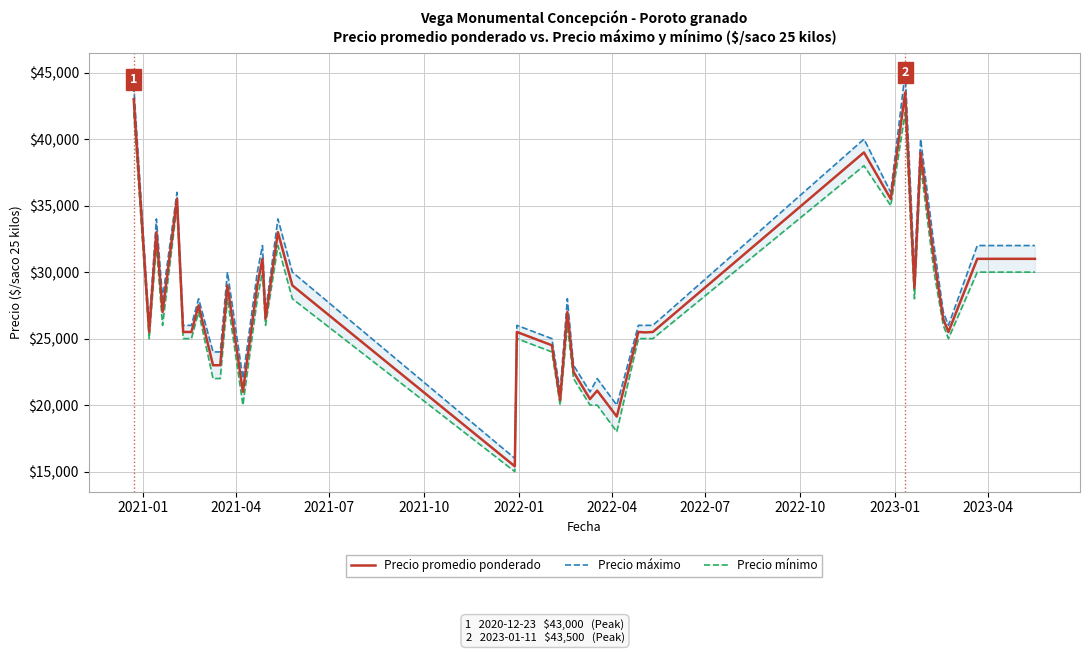

What is the maximum value for Precio promedio ponderado?

43500